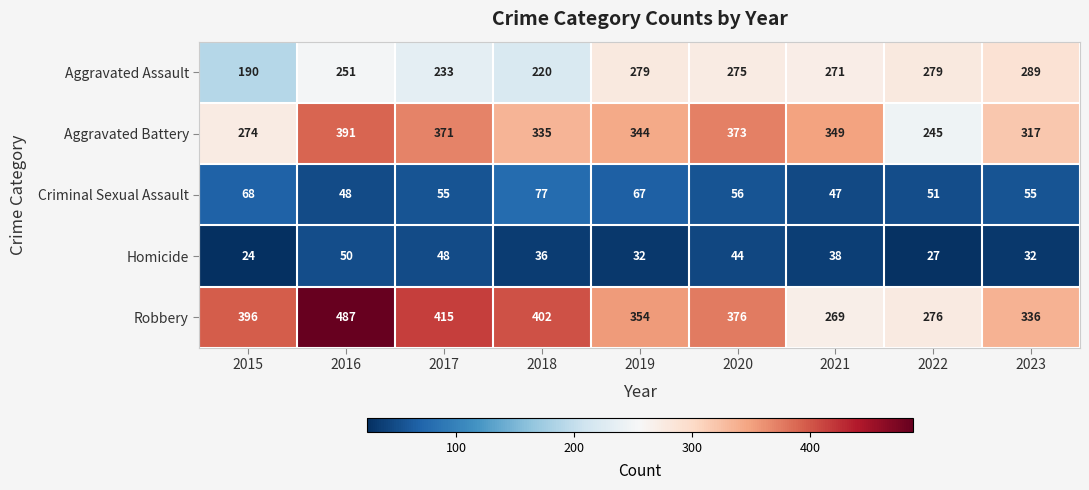

List the series in order of their peak value, lowest first.

Homicide, Criminal Sexual Assault, Aggravated Assault, Aggravated Battery, Robbery